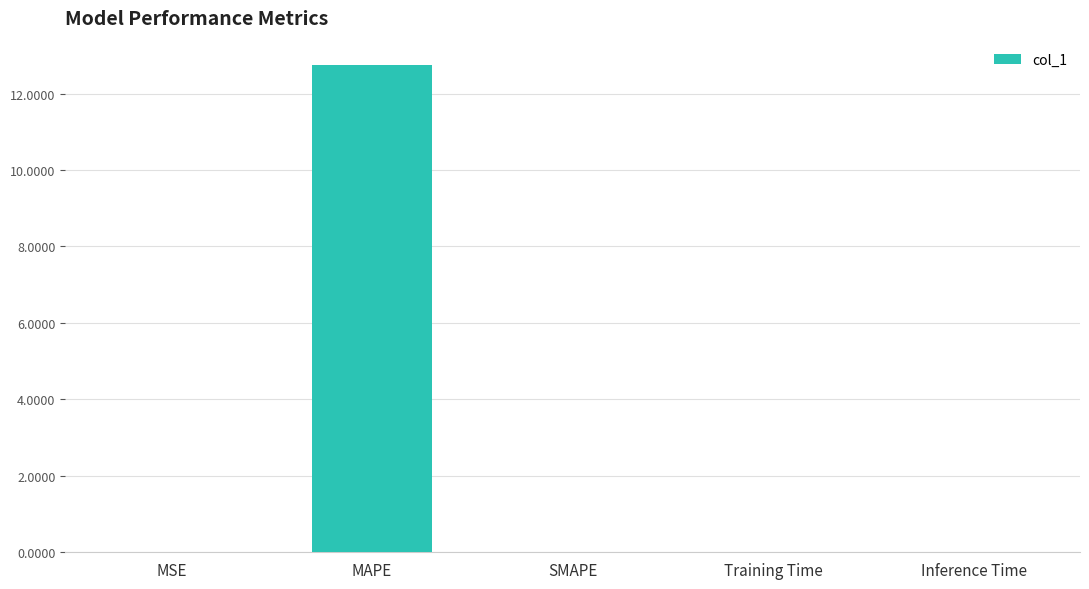

What is the sum of all values?

12.8